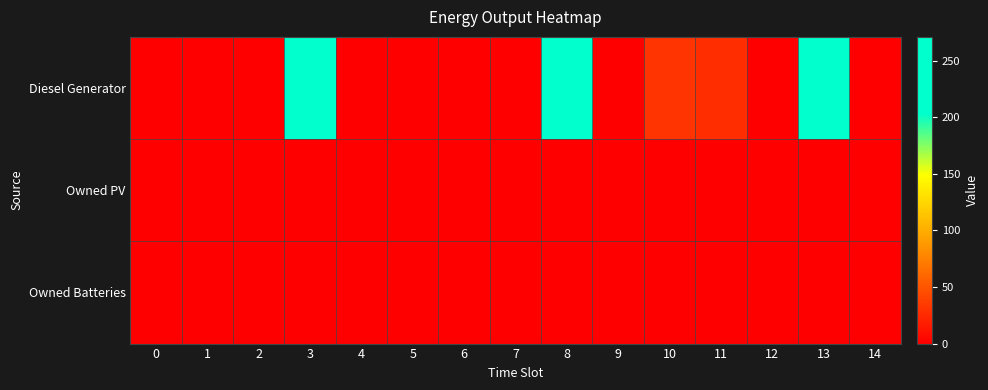

Which series changed the most between 8 and 10?

Diesel Generator